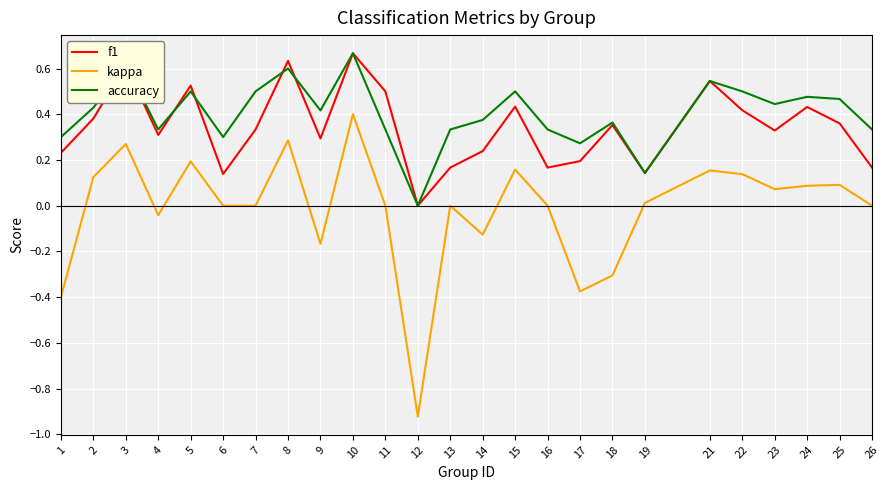

Which label corresponds to the largest value in the chart?

10